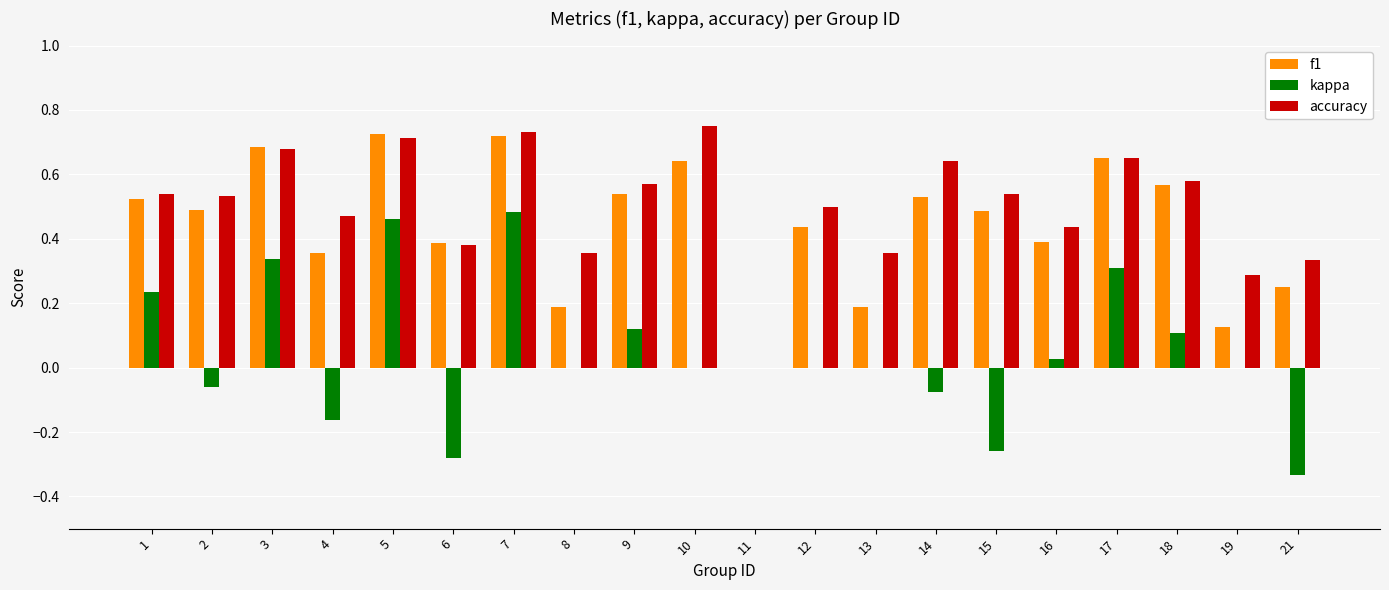

Between 13 and 17, which series saw the biggest shift?

f1